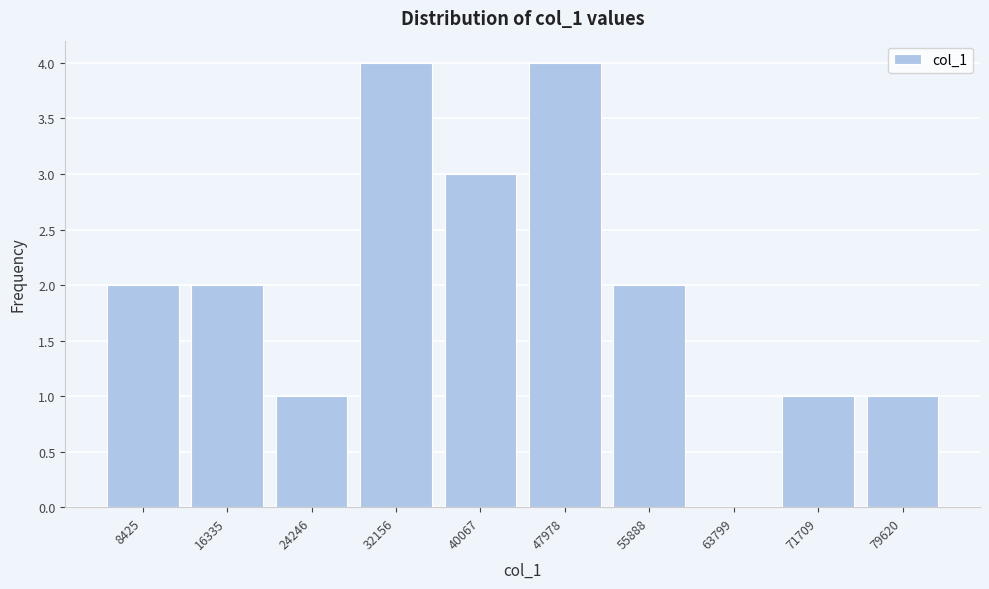

Reading left to right, extract all data points from this chart.

8425=2	16335=2	24246=1	32156=4	40067=3	47978=4	55888=2	63799=0	71709=1	79620=1